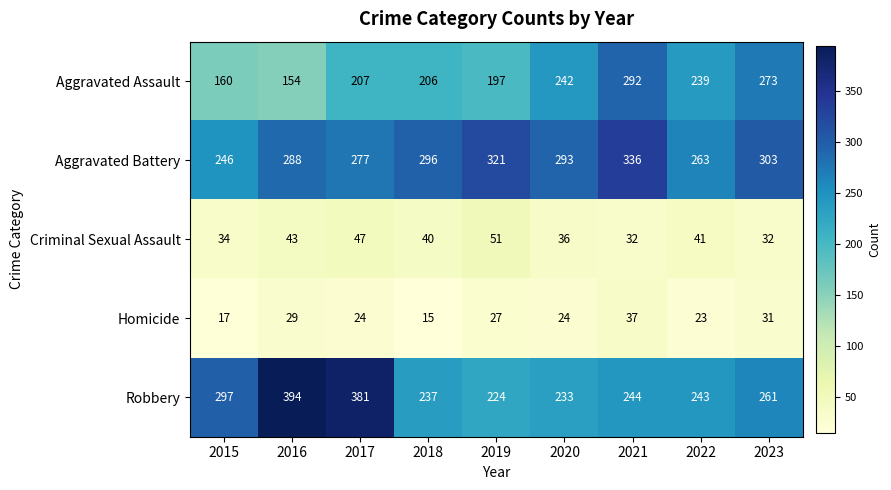

What is the approximate value of Criminal Sexual Assault at 2022, to the nearest 10?

40